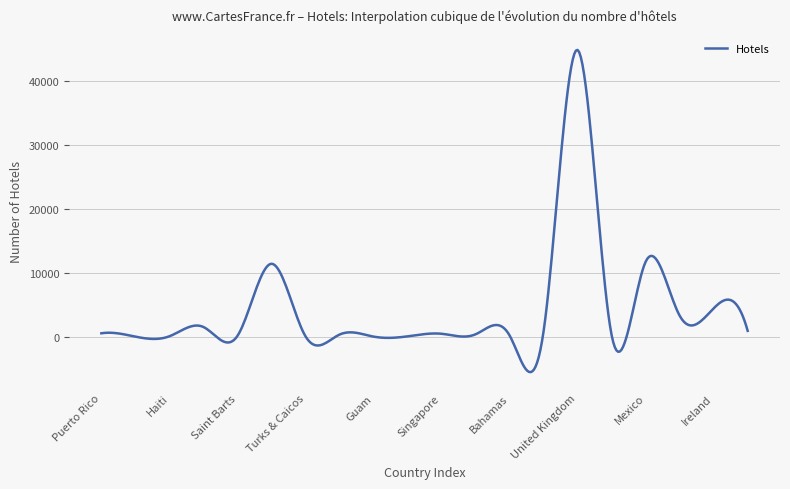

What is the maximum value shown in the chart?

44776.0